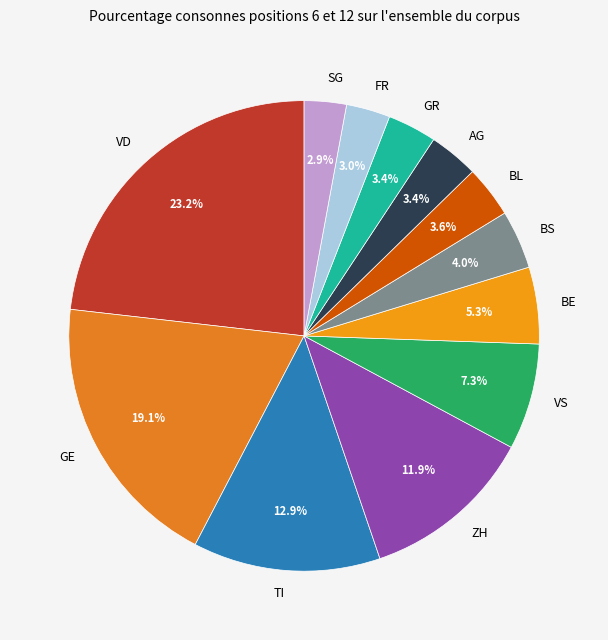

What is the largest slice in the pie chart?

VD